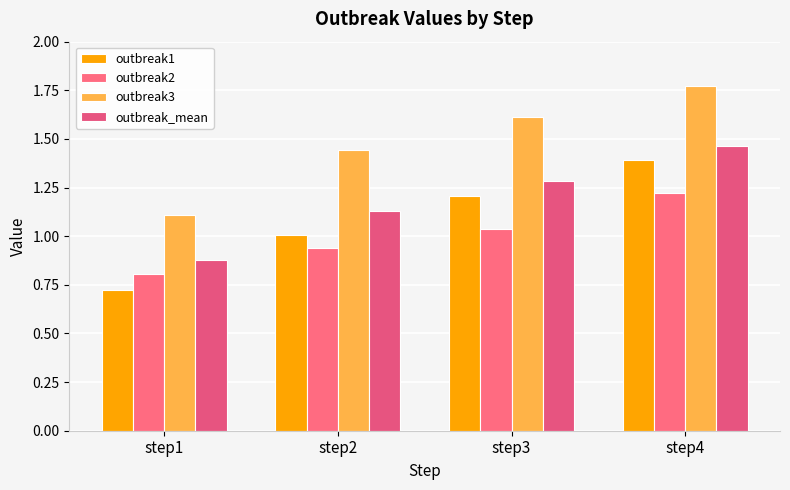

Which series has the largest total across all categories?

outbreak3